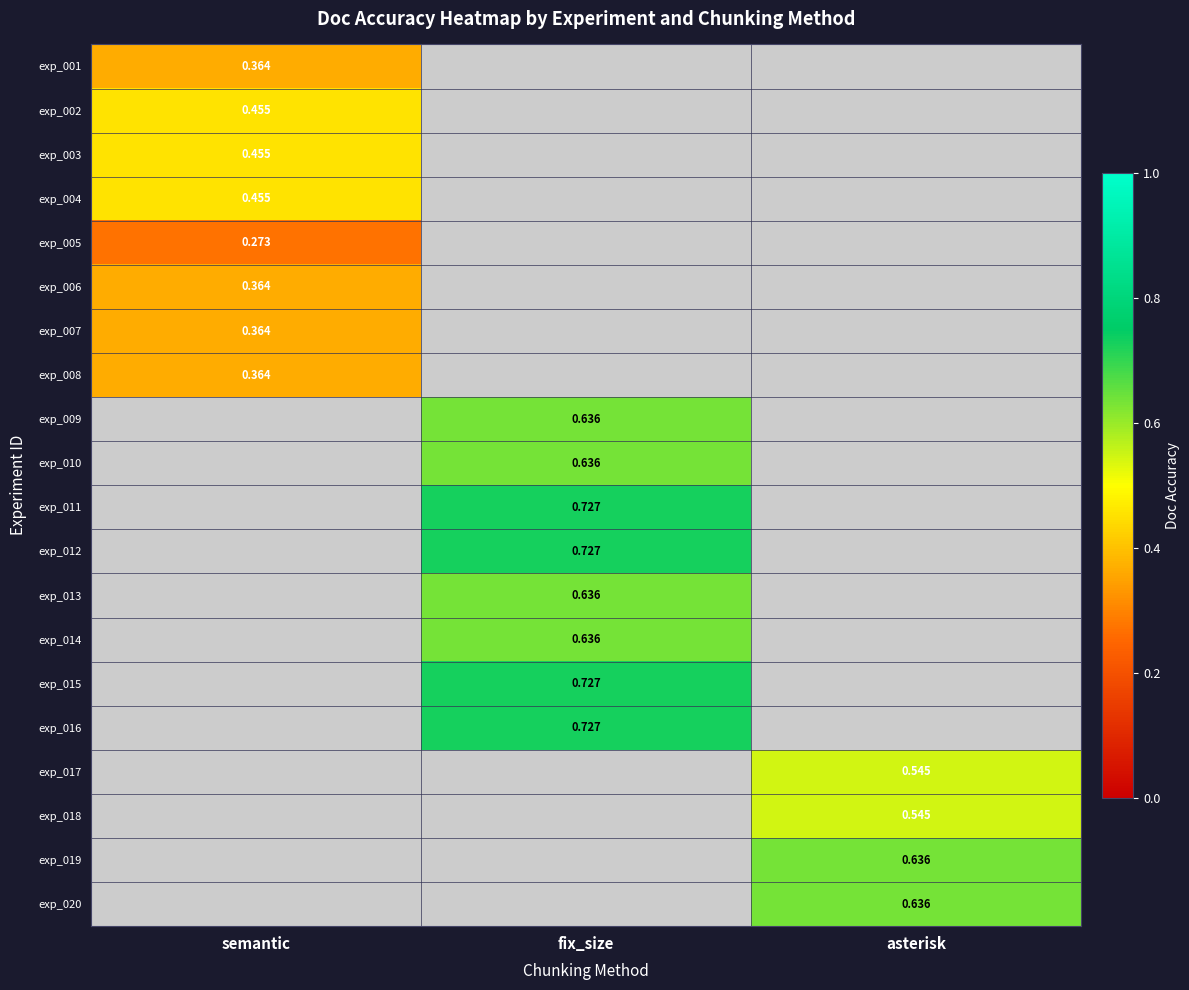

Is the value of exp_008 at semantic greater than the value of exp_002 at semantic?

No